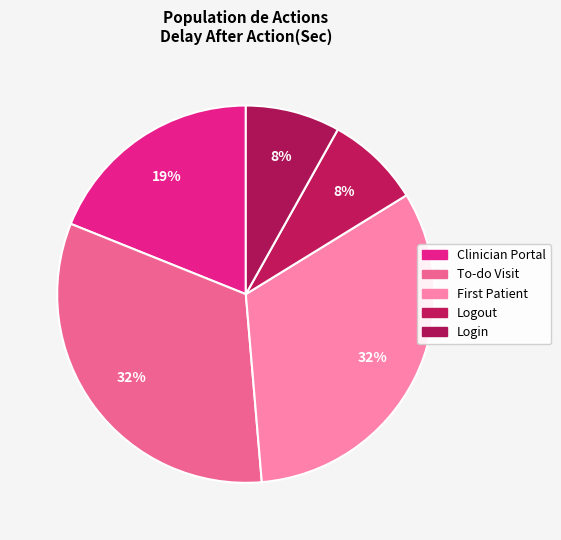

Which slice is the largest?

2